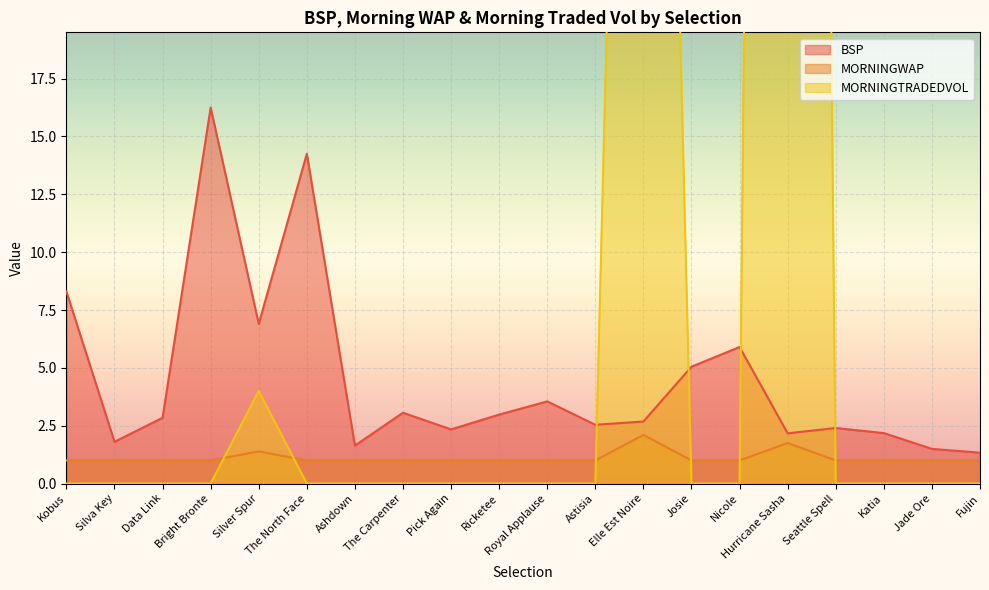

How many data points in BSP are less than 2?

4